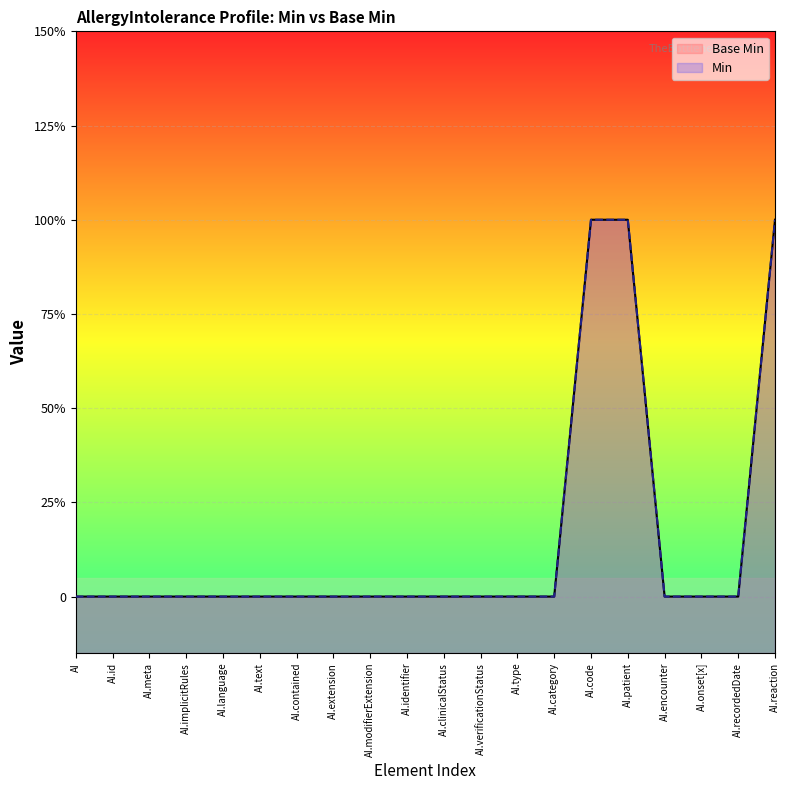

True or false: Min and Base Min intersect in this chart.

False